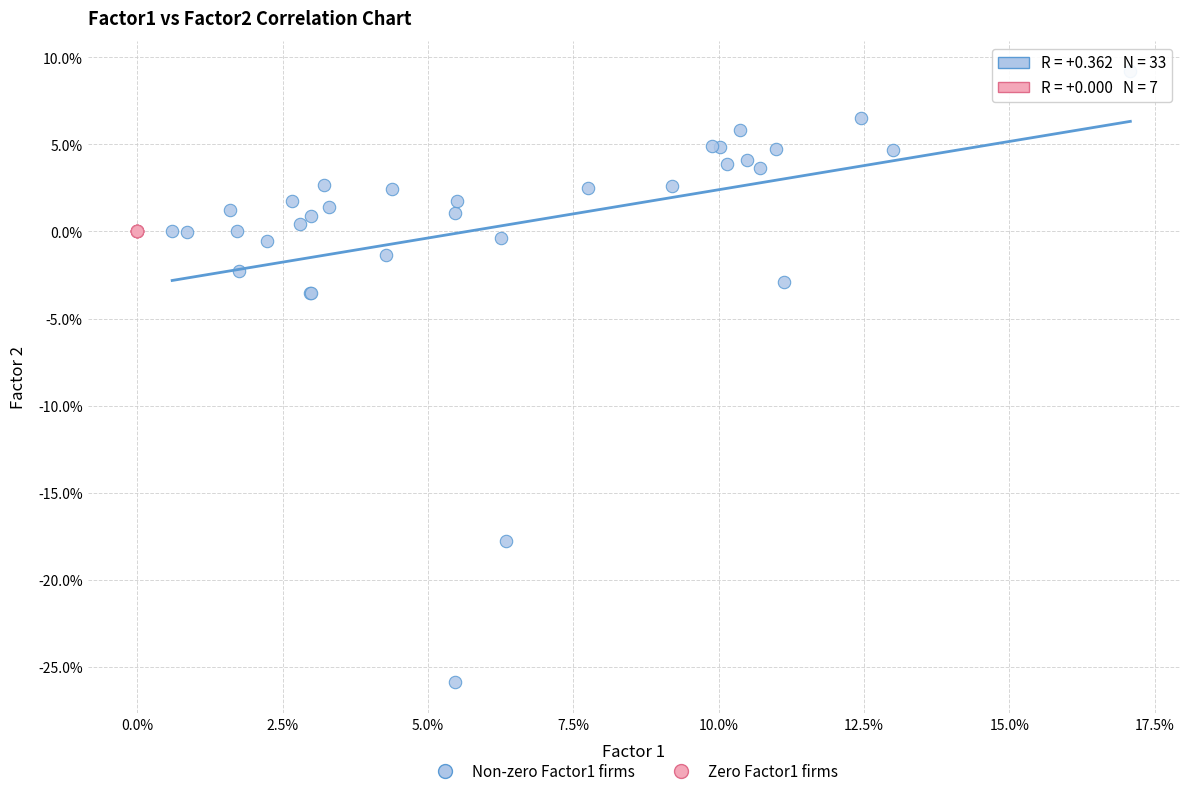

What are all the series names shown in the legend?

Non-zero Factor1 firms, Zero Factor1 firms